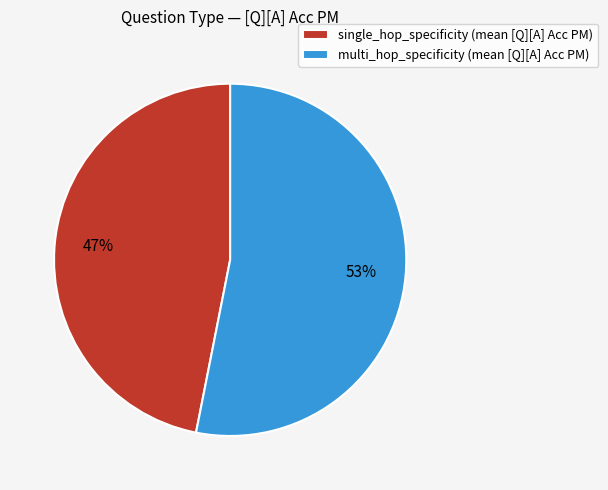

Is multi_hop_specificity the majority of the pie?

Yes